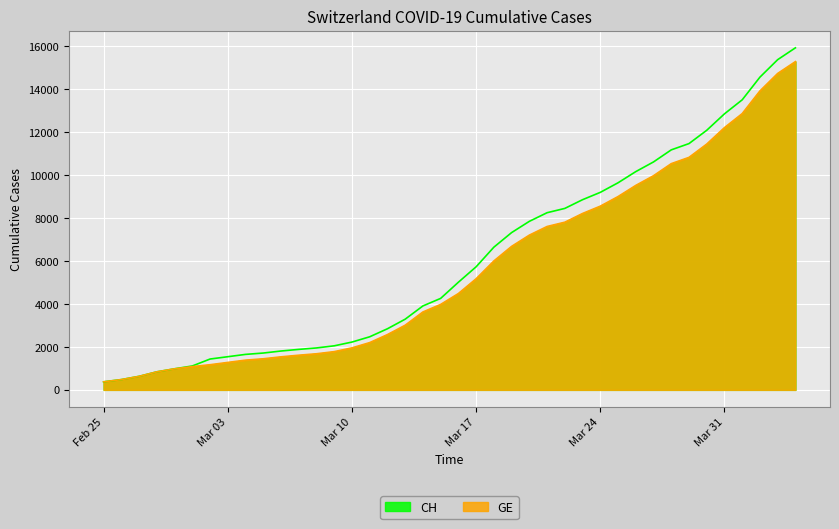

True or false: CH has a value of 3315 at 2020-03-11.

False